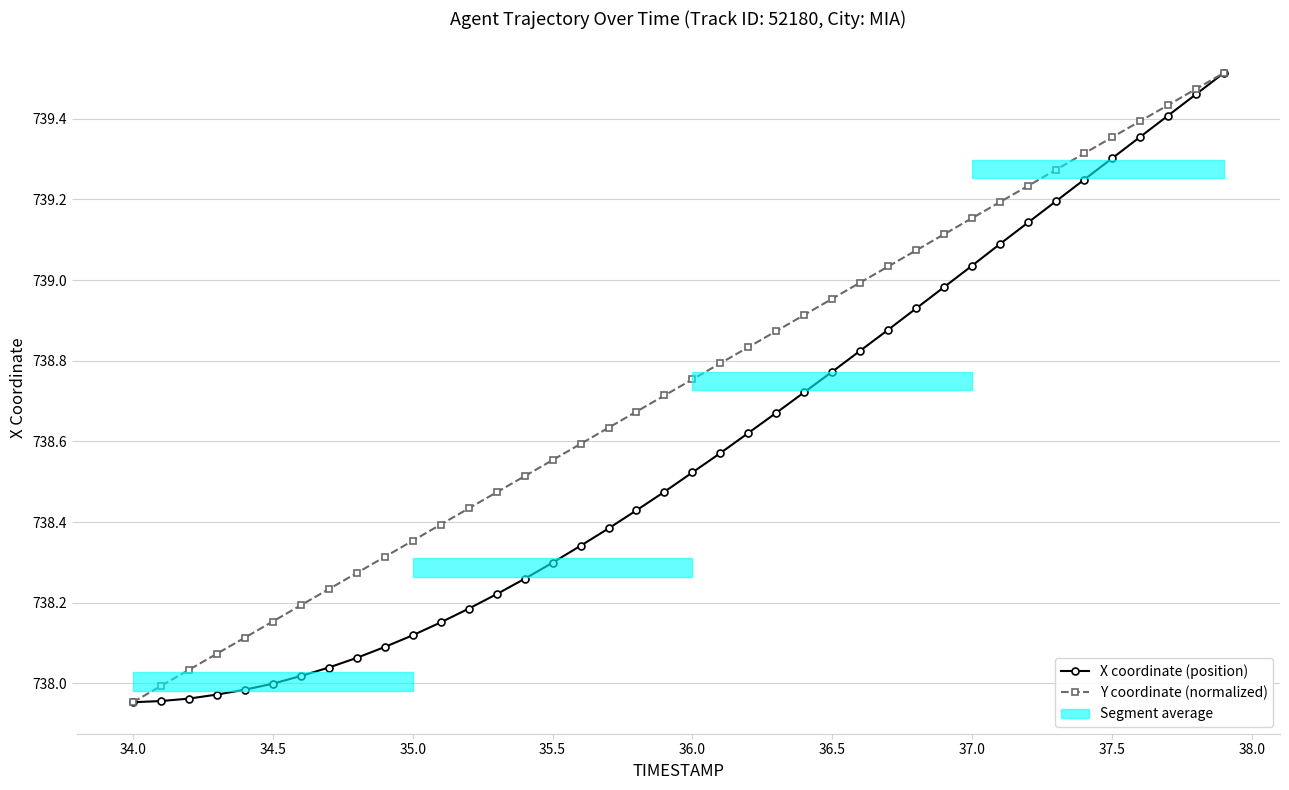

True or false: X coordinate (position) and Y coordinate (normalized) intersect in this chart.

False